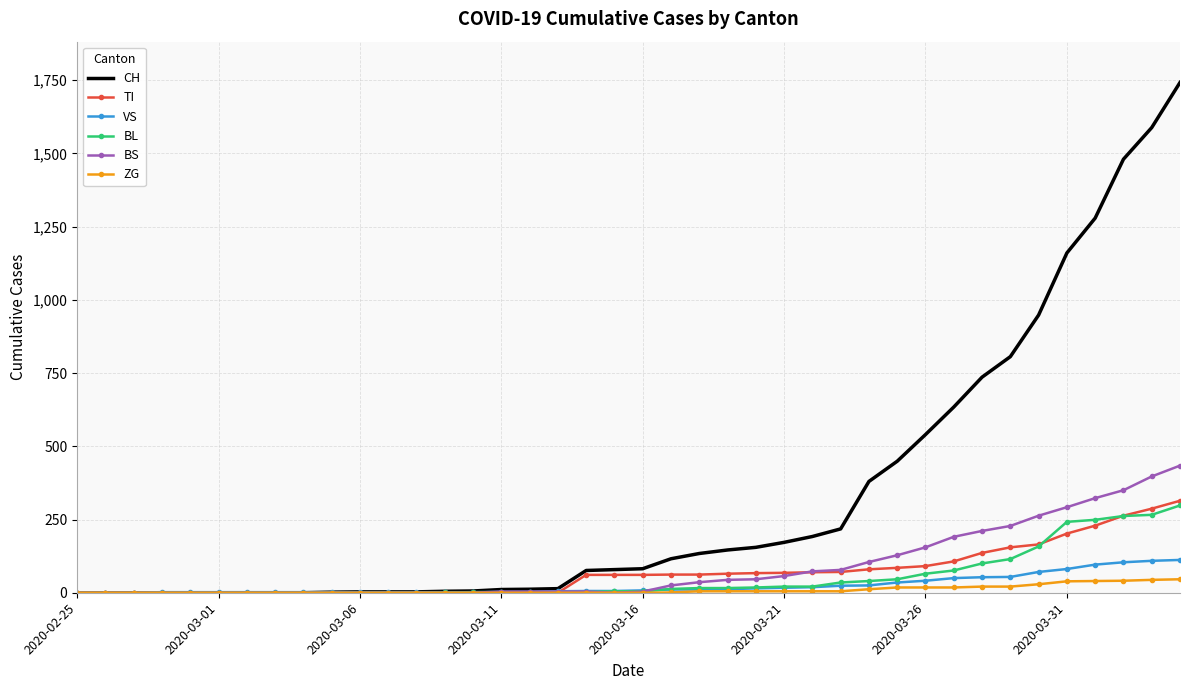

What is the maximum value for VS?

112